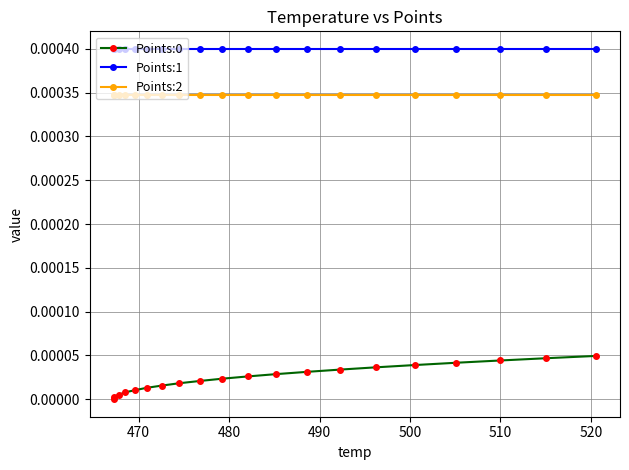

Which series has the largest total across all categories?

Points:1